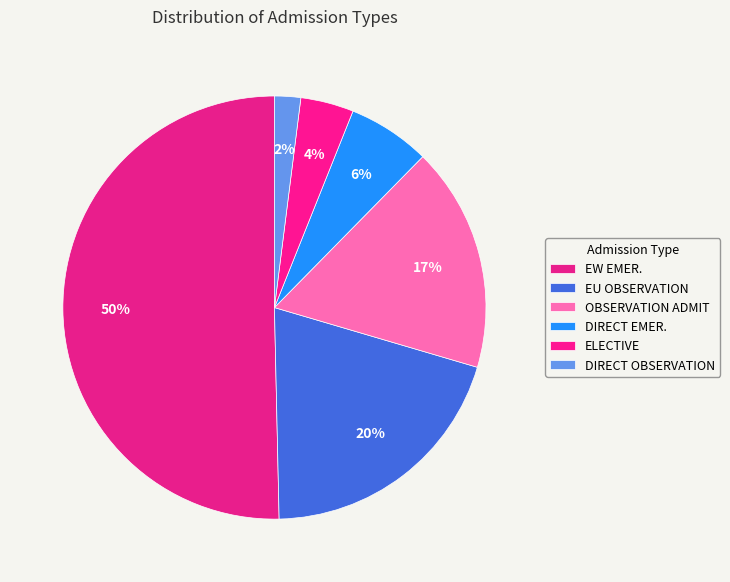

How many segments does this pie chart have?

6